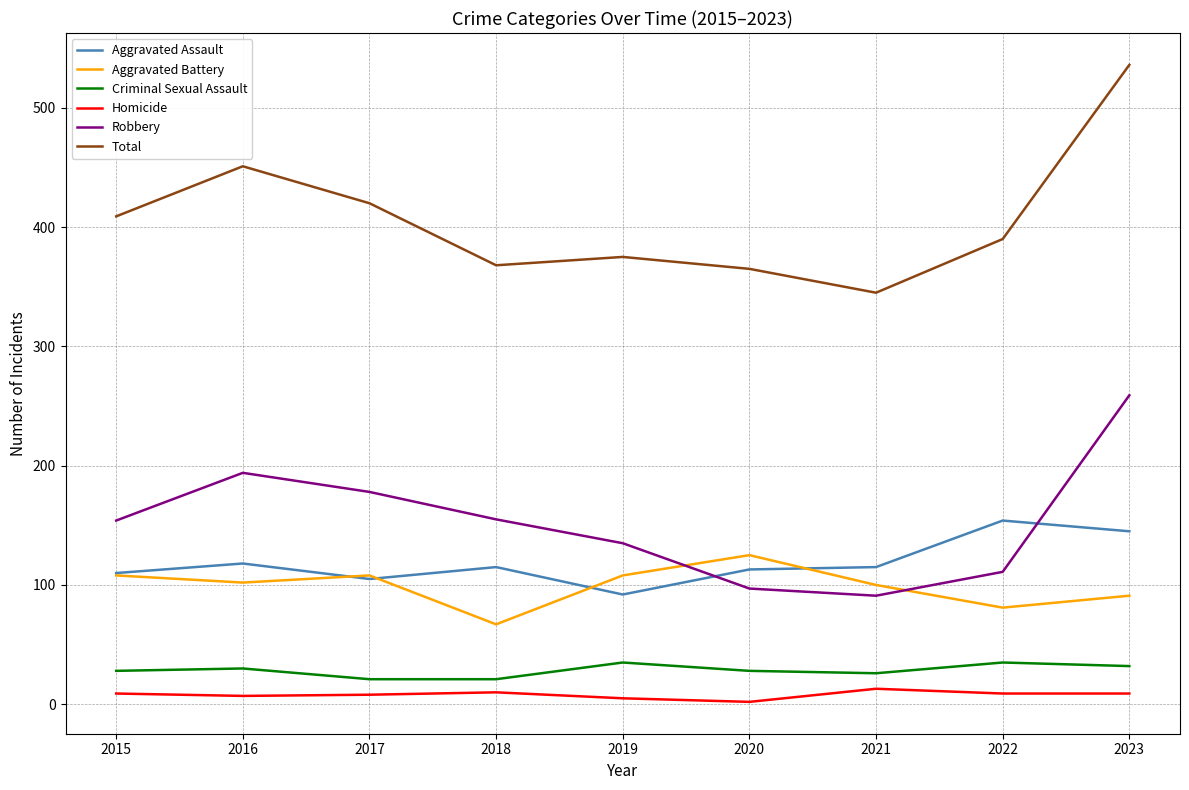

The value of Homicide at 2017 is 8. True or false?

True